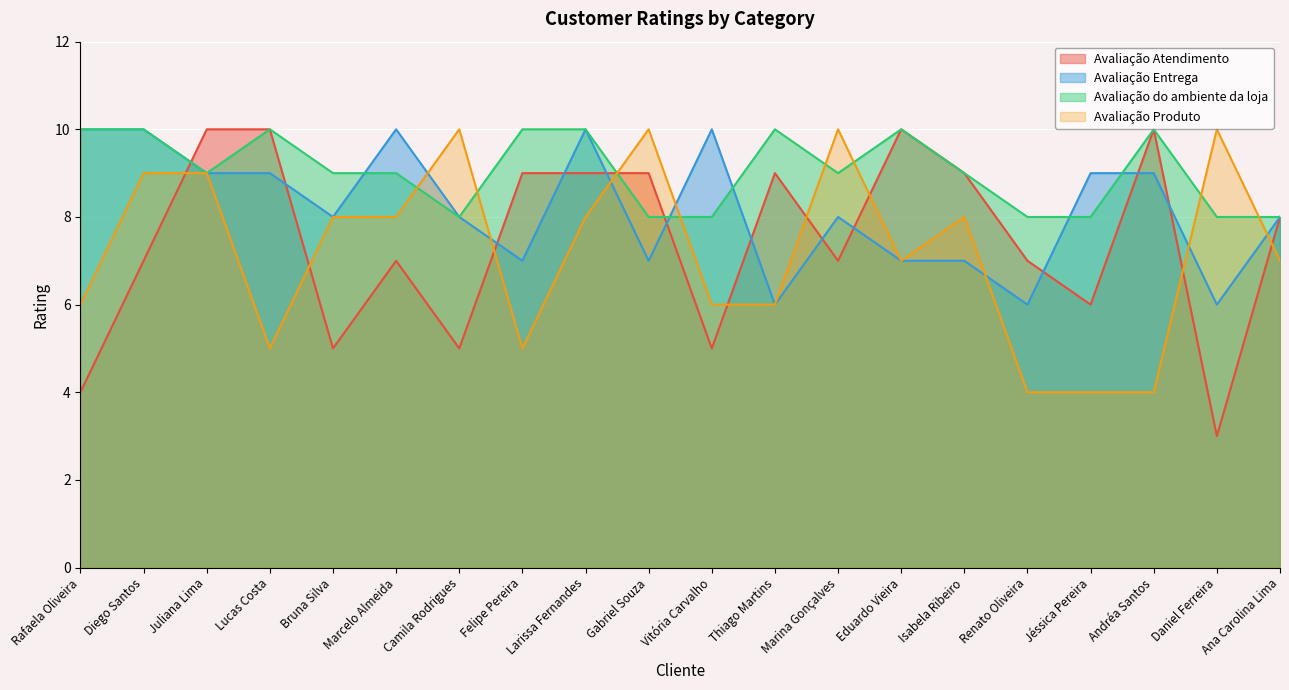

What is the difference between the highest and lowest values at Andréa Santos?

6